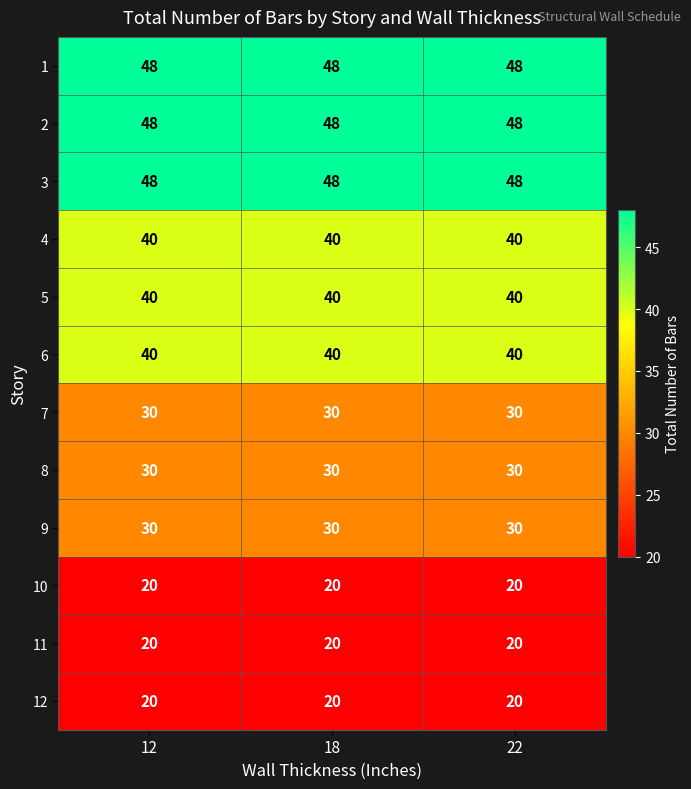

What is the difference between the highest and lowest values at 18?

28